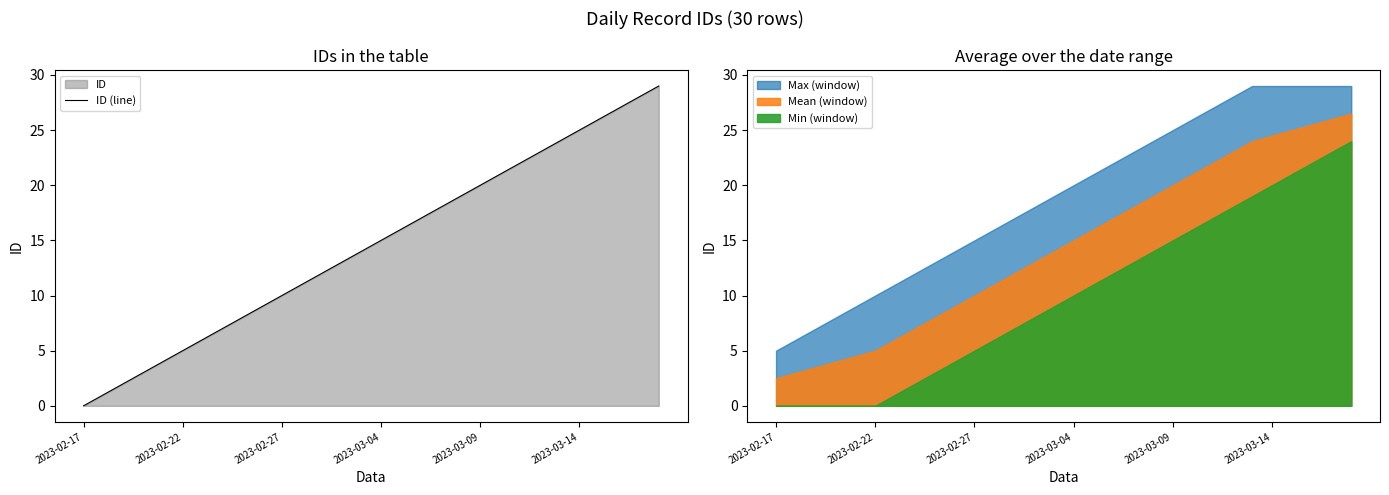

What position from the right is 9?

21